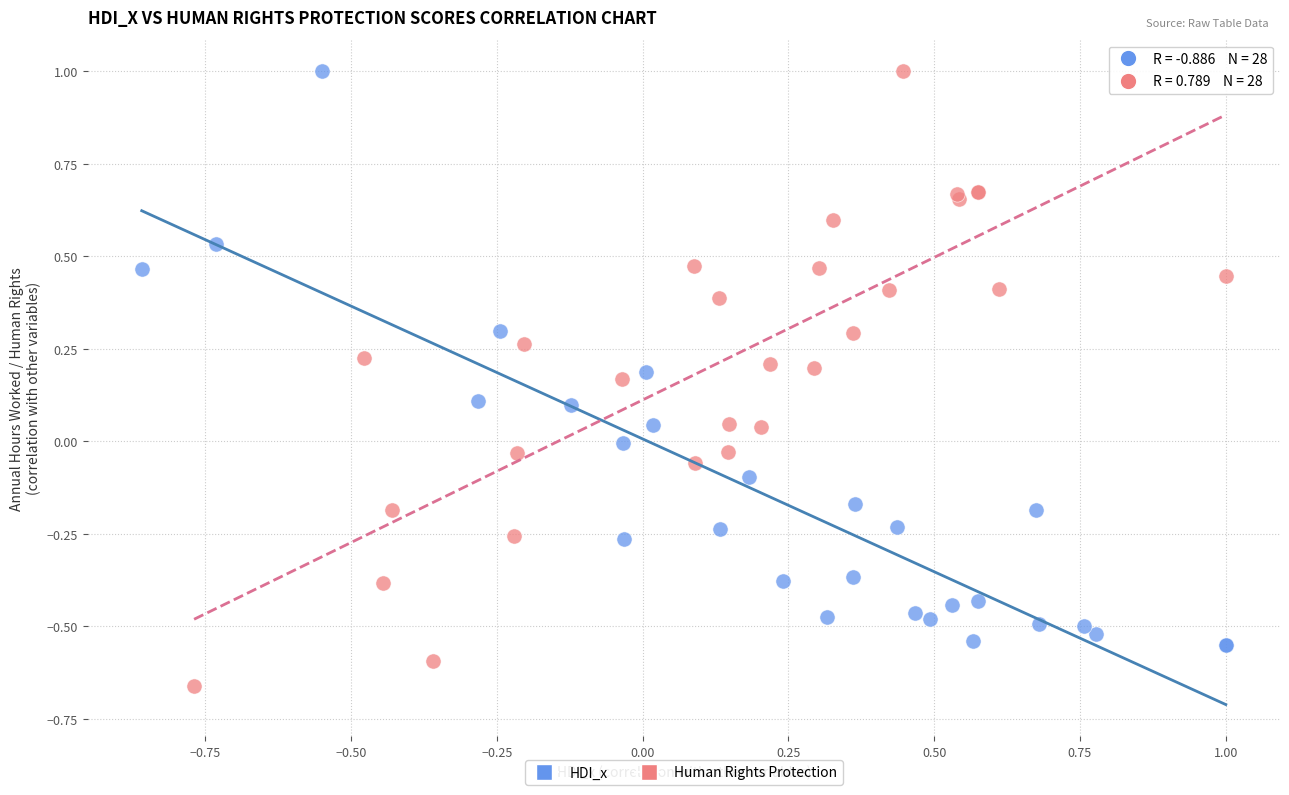

What are all the series names shown in the legend?

HDI_x, Human Rights Protection